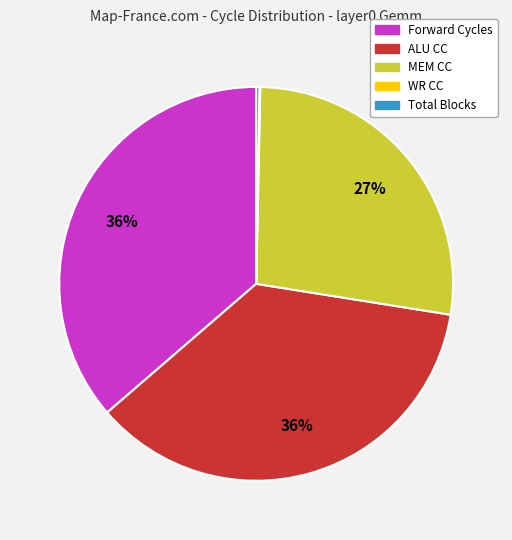

What percentage is the MEM CC slice, to the nearest percent?

27%